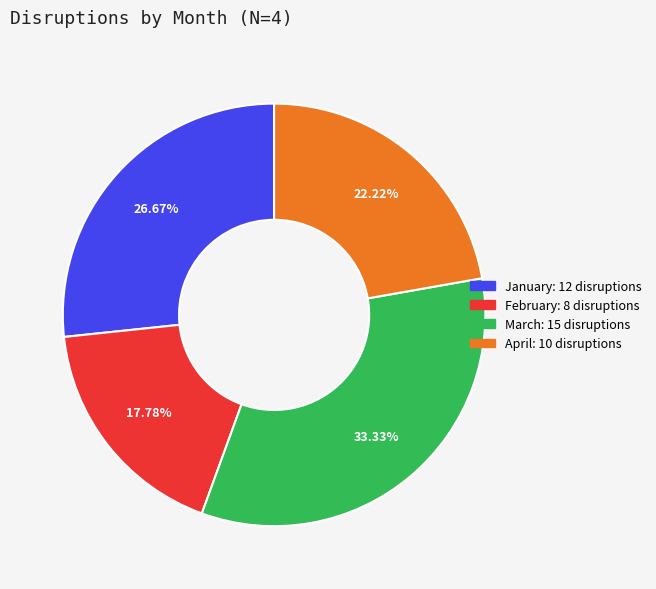

Which slice is the smallest?

February